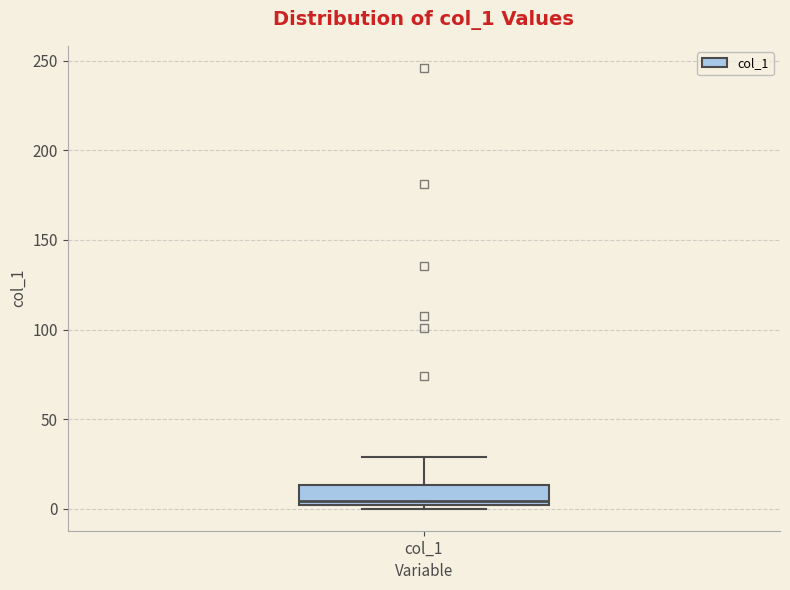

Read this box plot against the y-axis: the position of the median line, the range covered by the box, and the ends of both whiskers. The values are not printed on the chart, so give them approximately, as read against the axis.

median 5, box 0 to 15, whiskers 0 (just below the box's lower edge) to 30